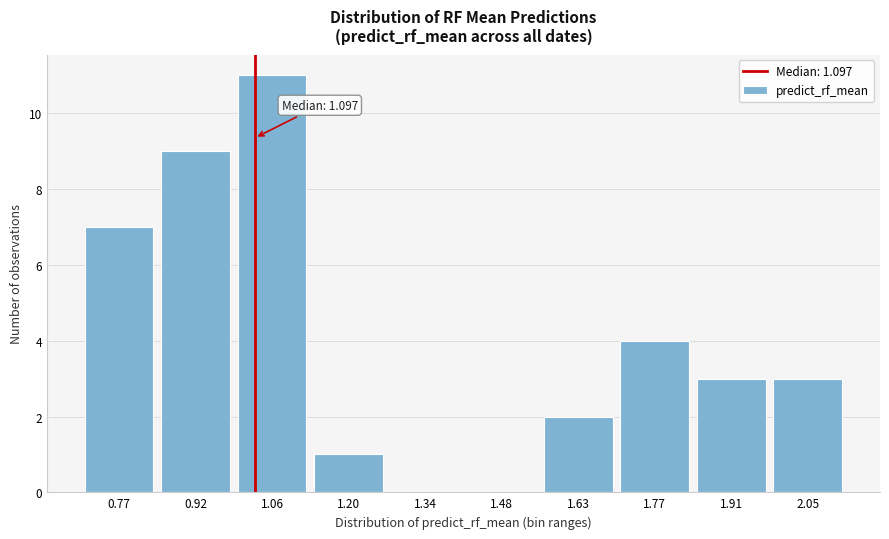

Reading right to left, extract all data points from this chart.

2.05=3	1.91=3	1.77=4	1.63=2	1.48=0	1.34=0	1.20=1	1.06=11	0.92=9	0.77=7